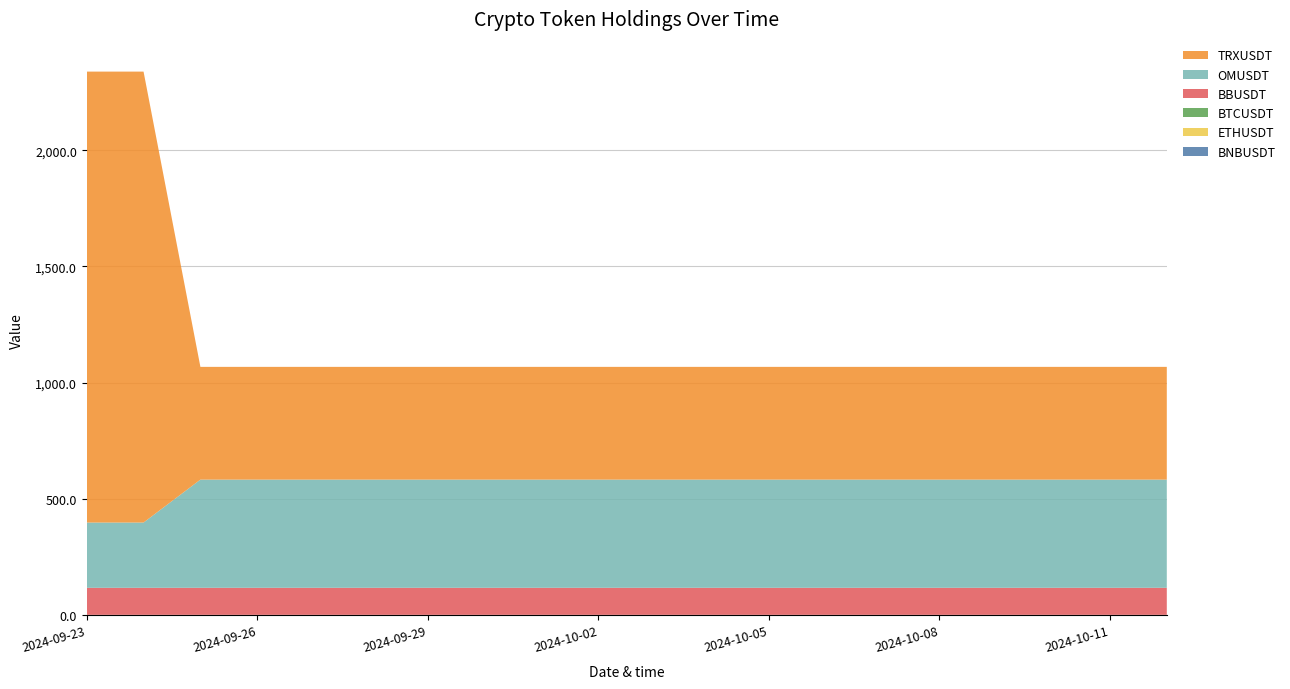

Reading left to right, what are all the values shown in this chart?

BNBUSDT: 2024-09-23=0.0	2024-09-24=0.0	2024-09-25=0.0	2024-09-26=0.0	2024-09-27=0.0	2024-09-28=0.0	2024-09-29=0.0	2024-09-30=0.0	2024-10-01=0.0	2024-10-02=0.0	2024-10-03=0.0	2024-10-04=0.0	2024-10-05=0.0	2024-10-06=0.0	2024-10-07=0.0	2024-10-08=0.0	2024-10-09=0.0	2024-10-10=0.0	2024-10-11=0.0	2024-10-12=0.0
OMUSDT: 2024-09-23=281.0	2024-09-24=281.0	2024-09-25=465.8	2024-09-26=465.8	2024-09-27=465.8	2024-09-28=465.8	2024-09-29=465.8	2024-09-30=465.8	2024-10-01=465.8	2024-10-02=465.8	2024-10-03=465.8	2024-10-04=465.8	2024-10-05=465.8	2024-10-06=465.8	2024-10-07=465.8	2024-10-08=465.8	2024-10-09=465.8	2024-10-10=465.8	2024-10-11=465.8	2024-10-12=465.8
TRXUSDT: 2024-09-23=1941.5	2024-09-24=1941.5	2024-09-25=485.4	2024-09-26=485.4	2024-09-27=485.4	2024-09-28=485.4	2024-09-29=485.4	2024-09-30=485.4	2024-10-01=485.4	2024-10-02=485.4	2024-10-03=485.4	2024-10-04=485.4	2024-10-05=485.4	2024-10-06=485.4	2024-10-07=485.4	2024-10-08=485.4	2024-10-09=485.4	2024-10-10=485.4	2024-10-11=485.4	2024-10-12=485.4
BBUSDT: 2024-09-23=116.4	2024-09-24=116.4	2024-09-25=116.4	2024-09-26=116.4	2024-09-27=116.4	2024-09-28=116.4	2024-09-29=116.4	2024-09-30=116.4	2024-10-01=116.4	2024-10-02=116.4	2024-10-03=116.4	2024-10-04=116.4	2024-10-05=116.4	2024-10-06=116.4	2024-10-07=116.4	2024-10-08=116.4	2024-10-09=116.4	2024-10-10=116.4	2024-10-11=116.4	2024-10-12=116.4
BTCUSDT: 2024-09-23=0.0	2024-09-24=0.0	2024-09-25=0.0	2024-09-26=0.0	2024-09-27=0.0	2024-09-28=0.0	2024-09-29=0.0	2024-09-30=0.0	2024-10-01=0.0	2024-10-02=0.0	2024-10-03=0.0	2024-10-04=0.0	2024-10-05=0.0	2024-10-06=0.0	2024-10-07=0.0	2024-10-08=0.0	2024-10-09=0.0	2024-10-10=0.0	2024-10-11=0.0	2024-10-12=0.0
ETHUSDT: 2024-09-23=0.1	2024-09-24=0.1	2024-09-25=0.1	2024-09-26=0.1	2024-09-27=0.1	2024-09-28=0.1	2024-09-29=0.1	2024-09-30=0.1	2024-10-01=0.1	2024-10-02=0.1	2024-10-03=0.1	2024-10-04=0.1	2024-10-05=0.1	2024-10-06=0.1	2024-10-07=0.1	2024-10-08=0.1	2024-10-09=0.1	2024-10-10=0.1	2024-10-11=0.1	2024-10-12=0.1